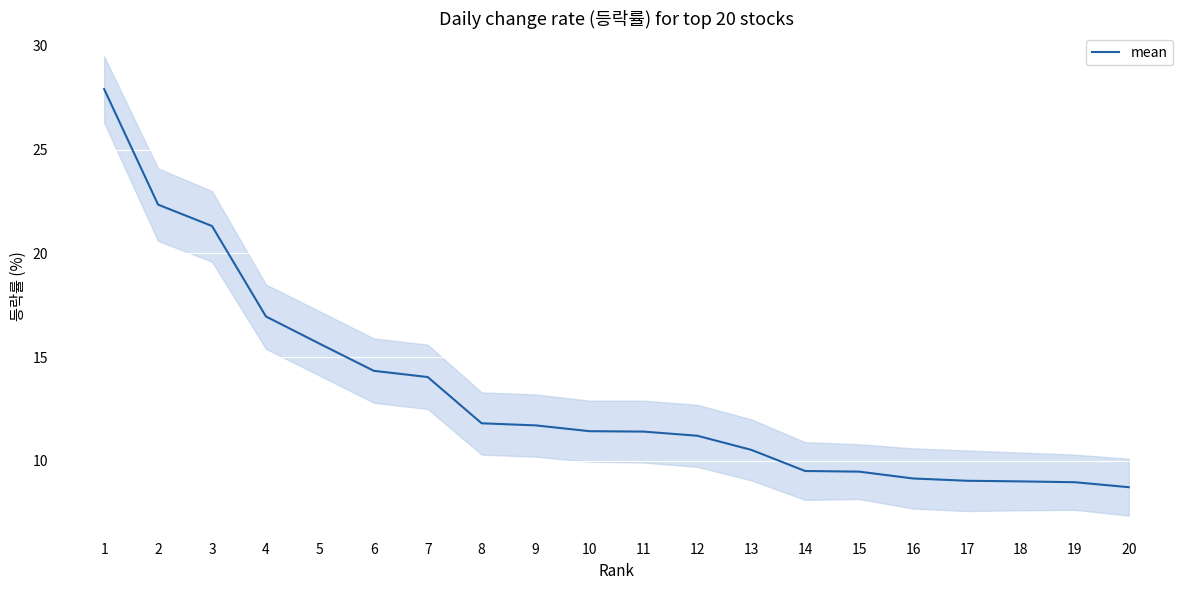

Approximately how many times larger is the value at 8 compared to 19?

1.3